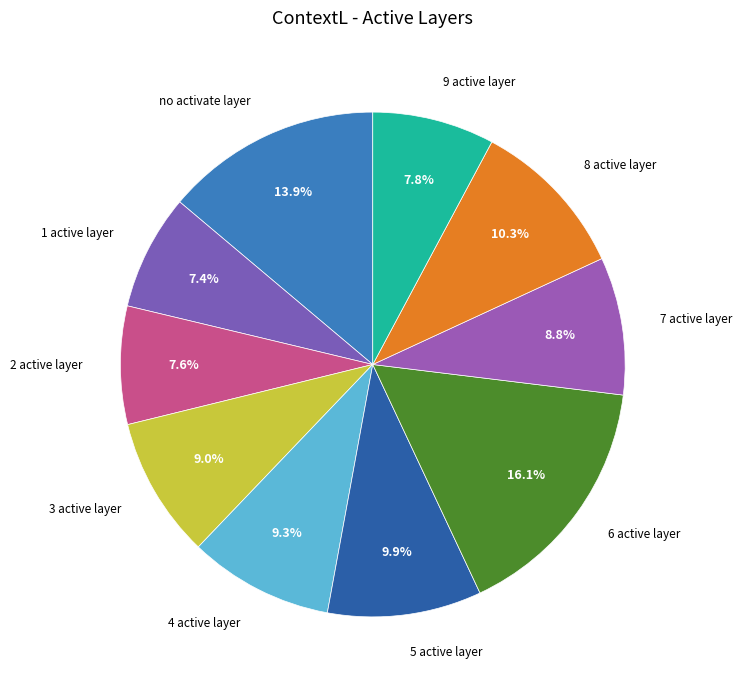

Between 6 active layer and 7 active layer, which is larger?

6 active layer